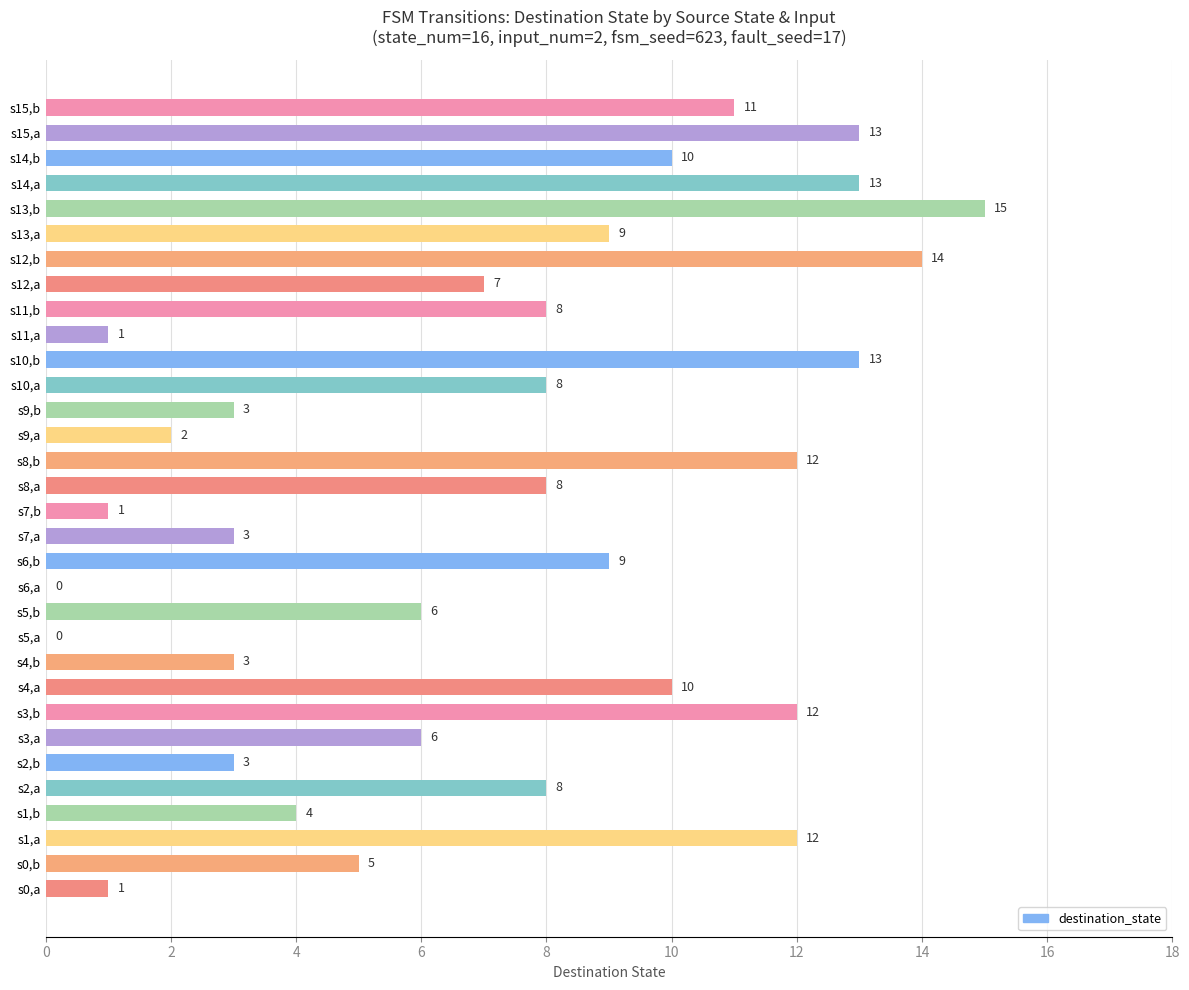

Which category has the highest value across all series?

s13,b